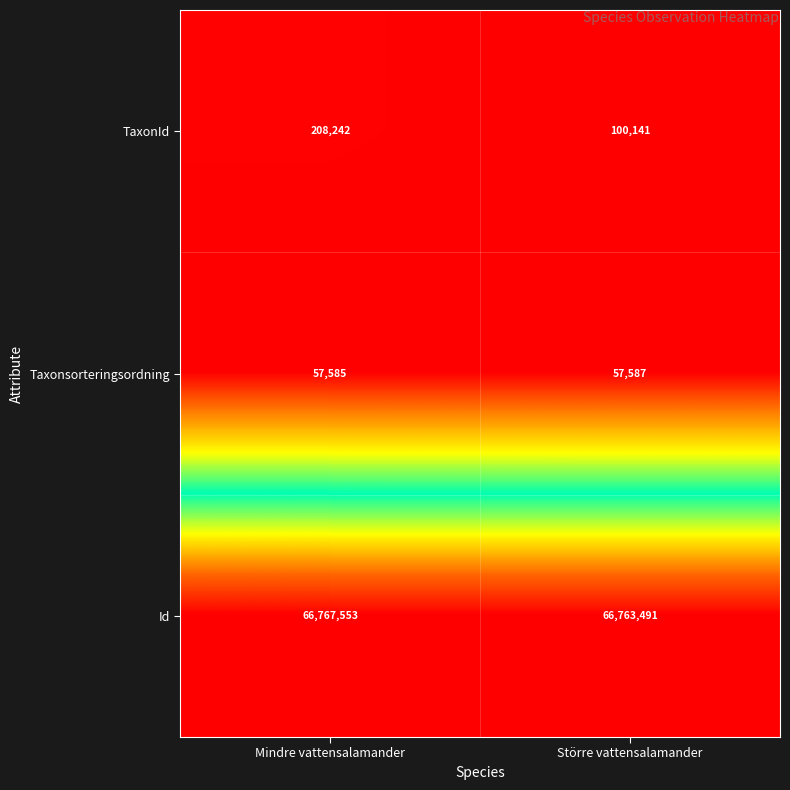

Rank the categories by Taxonsorteringsordning value from lowest to highest.

Mindre vattensalamander, Större vattensalamander